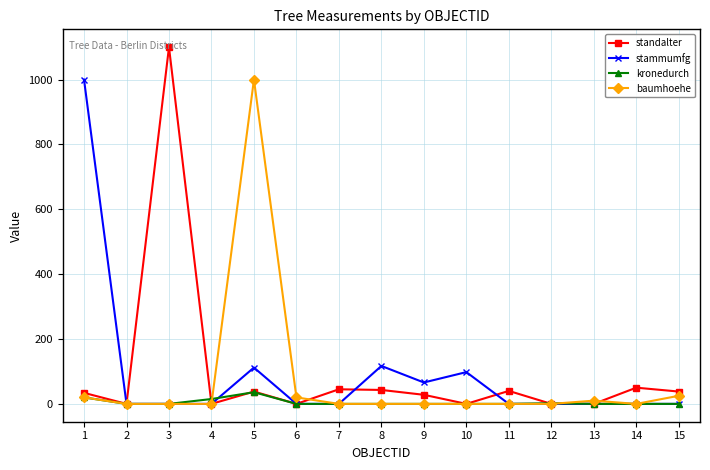

At how many categories does at least one series exceed 589?

3